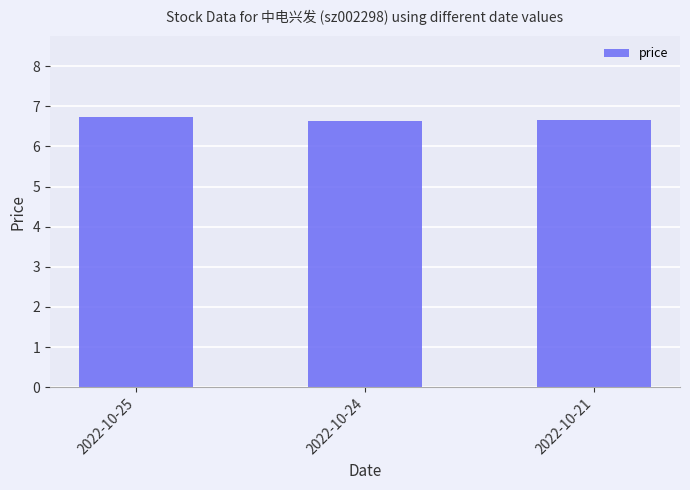

What is the minimum value shown in the chart?

6.6